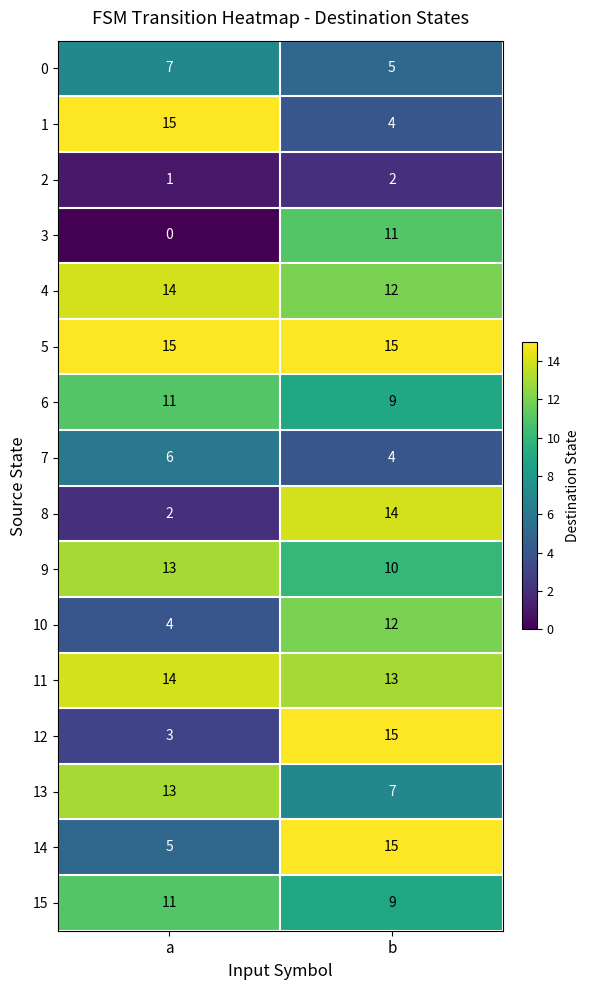

List the labels in order of 14 value, largest first.

b, a